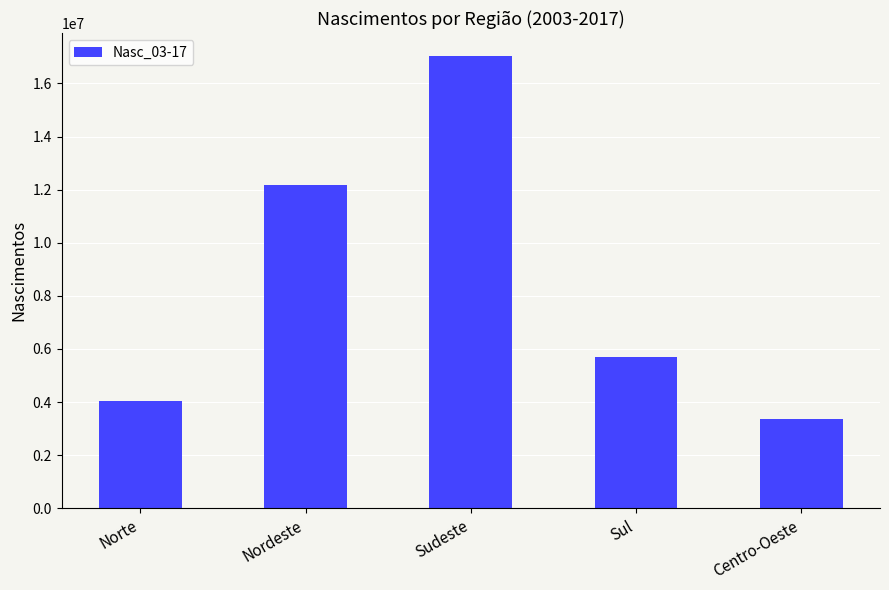

The chart shows a value of 1136954 at Norte. True or false?

False